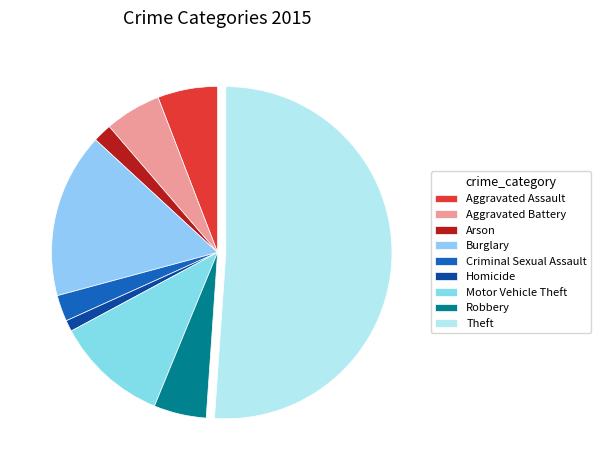

Count the number of slices in the pie.

9